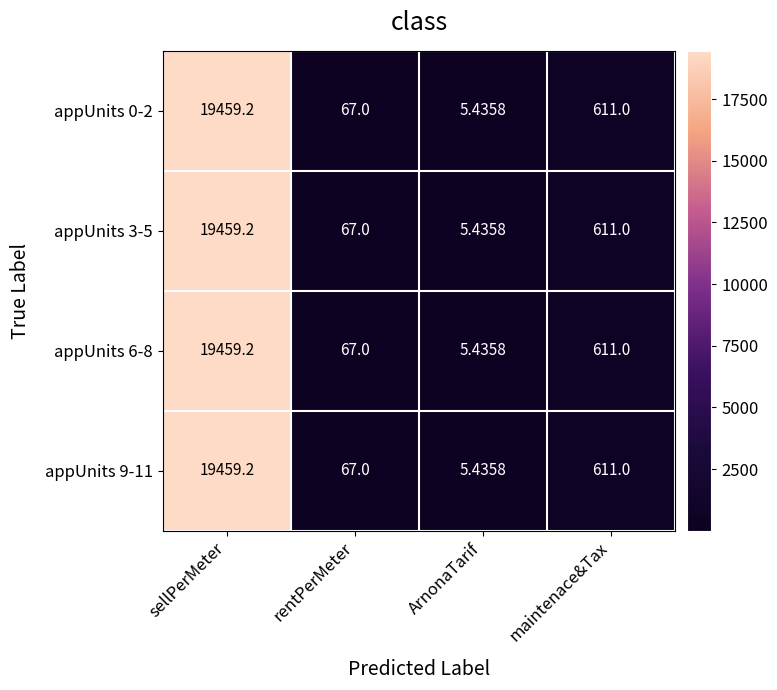

At which category is the sum across all series the highest?

sellPerMeter